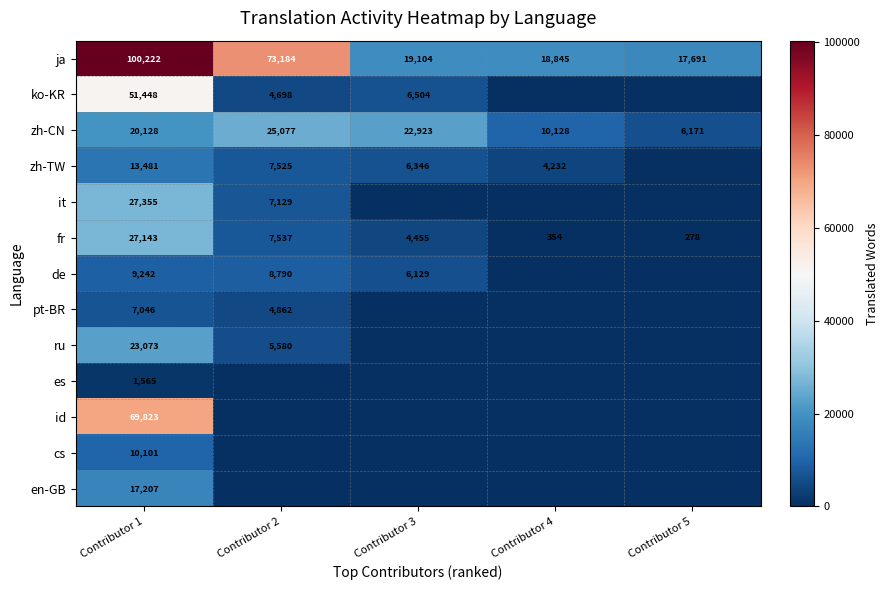

True or false: ja has a value of 5716 at Contributor 4.

False